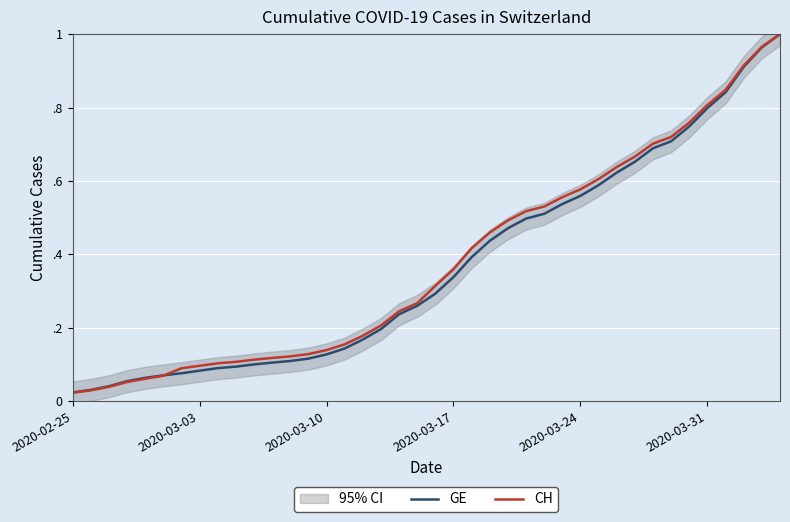

Which series has the largest total across all categories?

CH